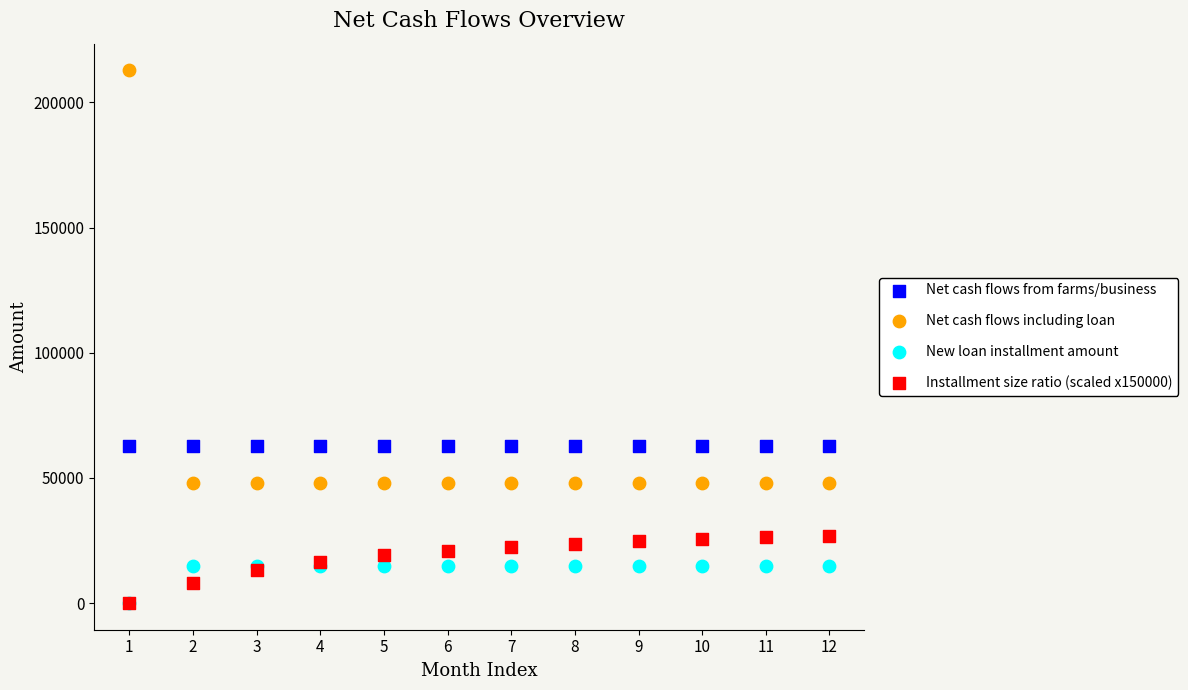

Which series contains the highest Y value?

Net cash flows including loan